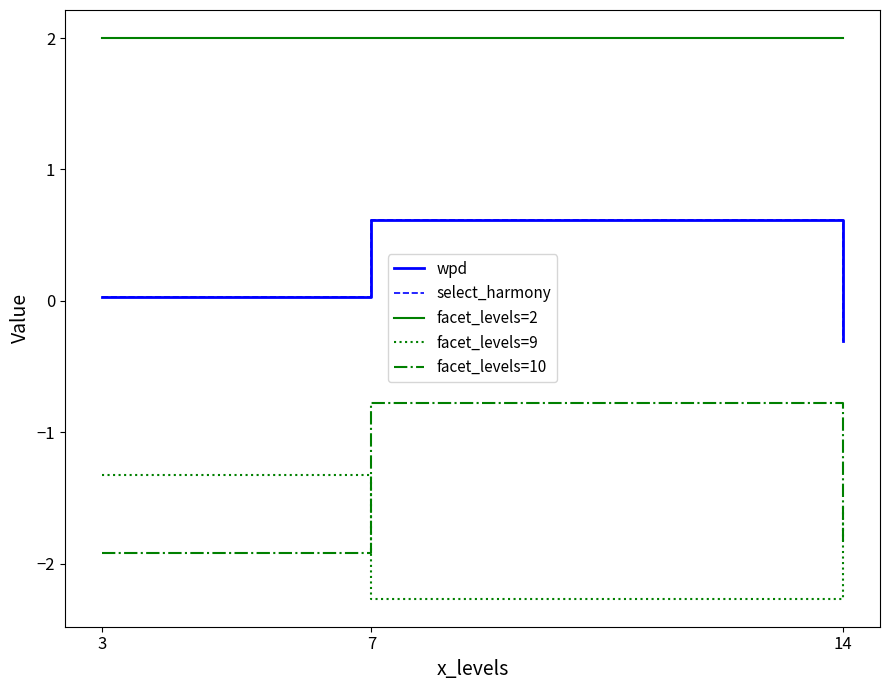

Does the chart display data point markers on the line(s)?

No